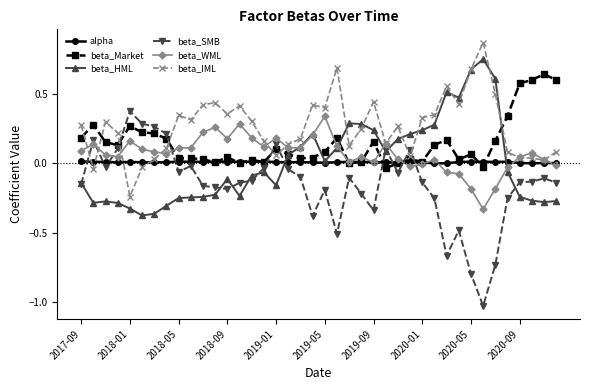

Which series ends up on top after the final intersection of beta_IML and alpha?

beta_IML